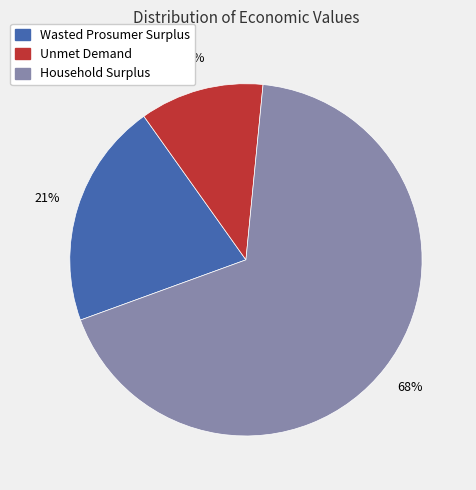

Does Household Surplus represent more than half of the total?

Yes